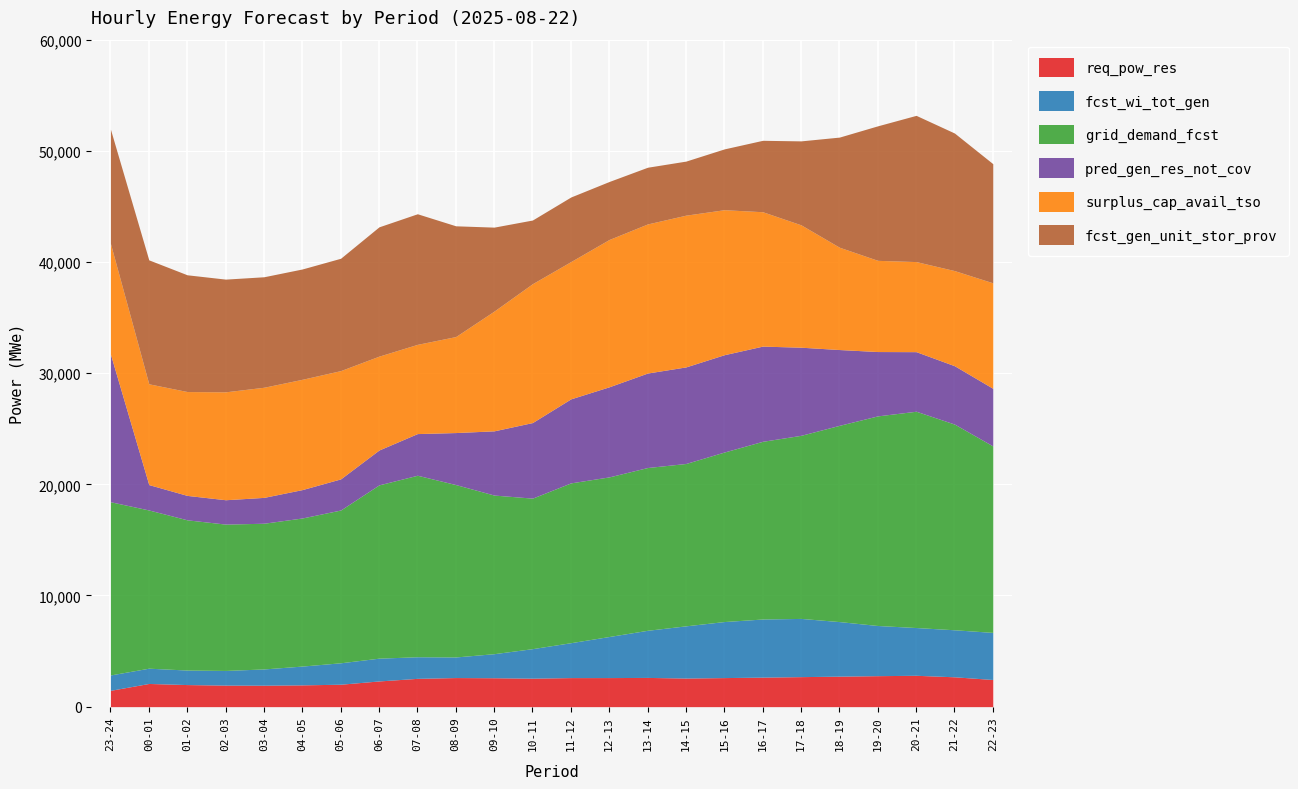

How many values in the surplus_cap_avail_tso series exceed 9907?

11